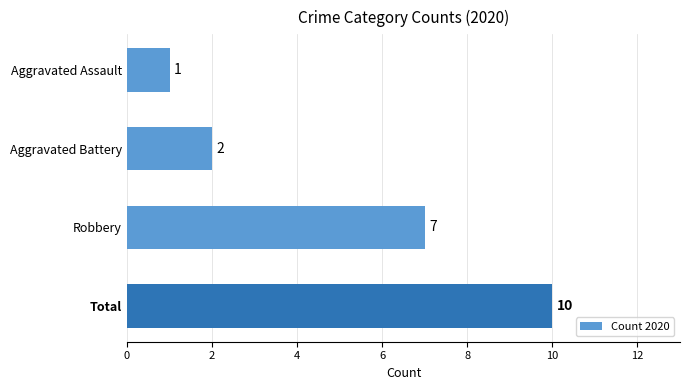

The chart shows a value of 4 at Robbery. True or false?

False